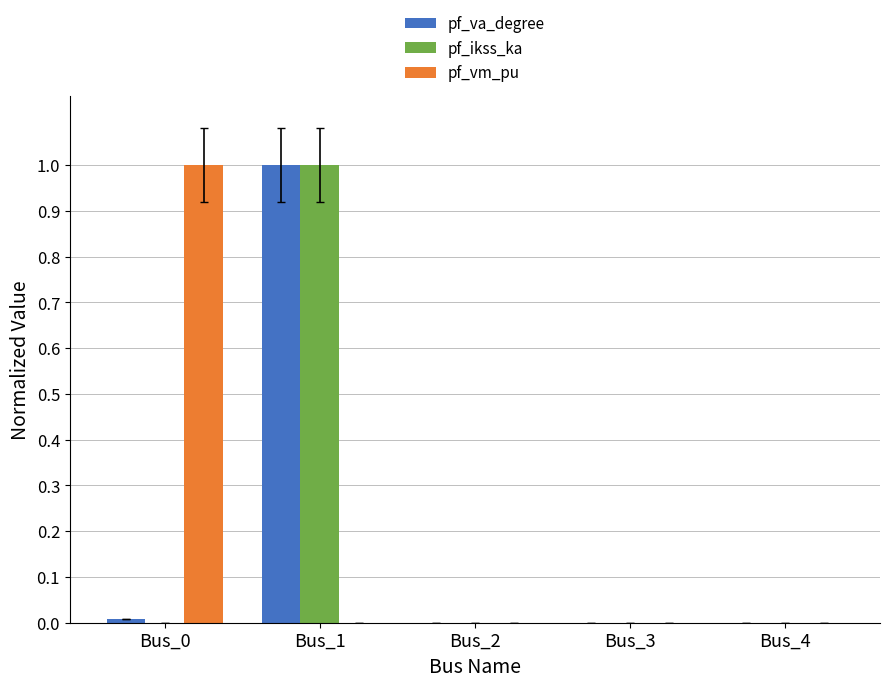

Does the chart contain stacked bars?

No